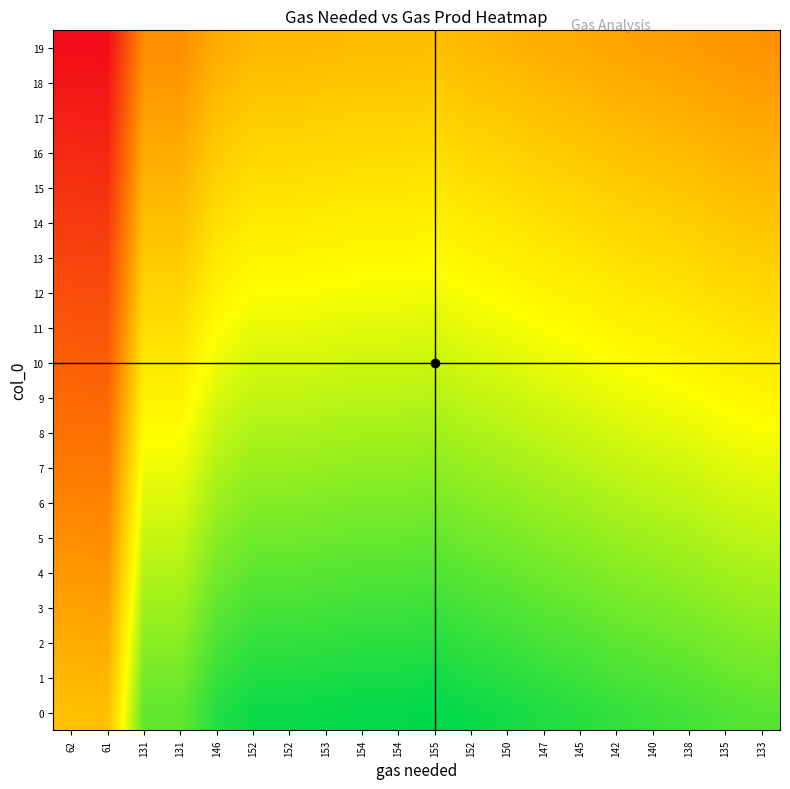

What is the maximum value shown in the chart?

1.0